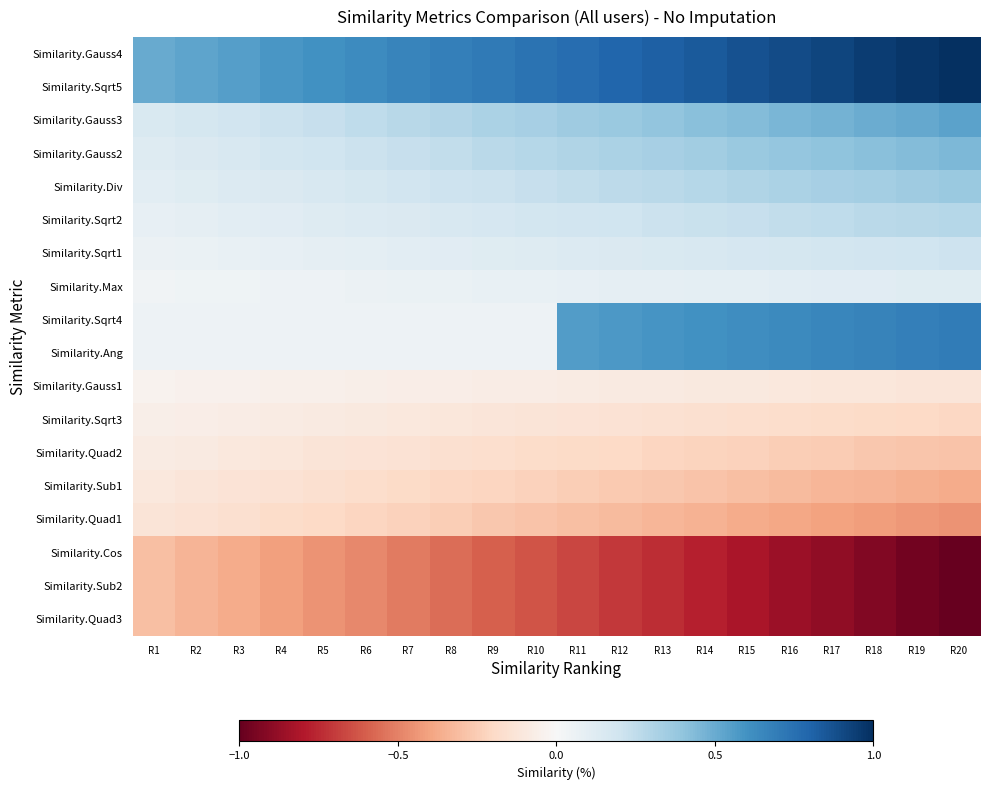

What is the difference between the highest and lowest values at R14?

1.6